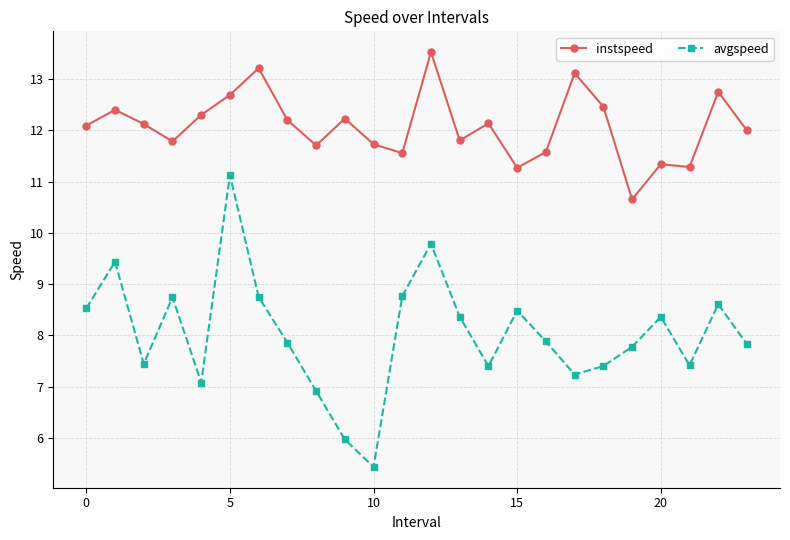

True or false: instspeed and avgspeed cross at least once.

False